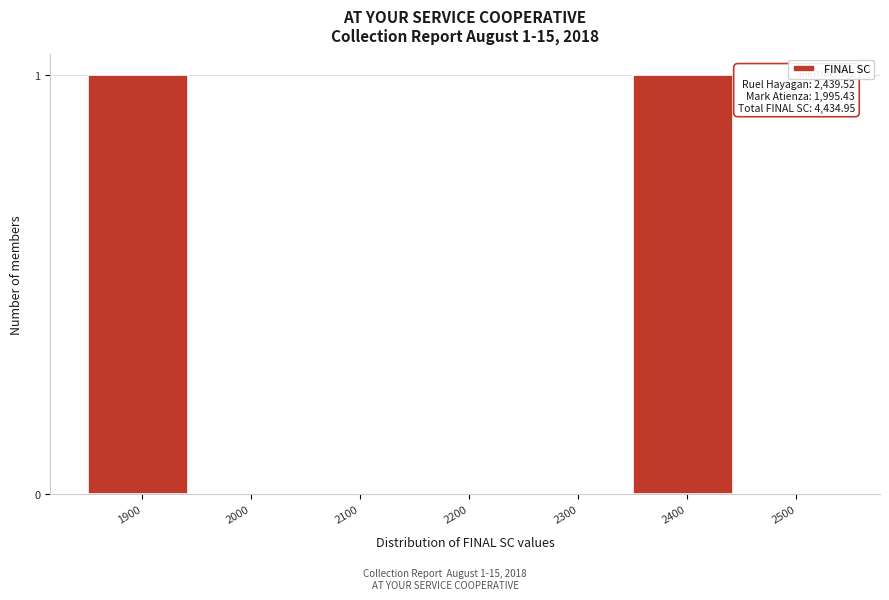

Reading left to right, list all the values displayed in this chart.

1900=1	2000=0	2100=0	2200=0	2300=0	2400=1	2500=0